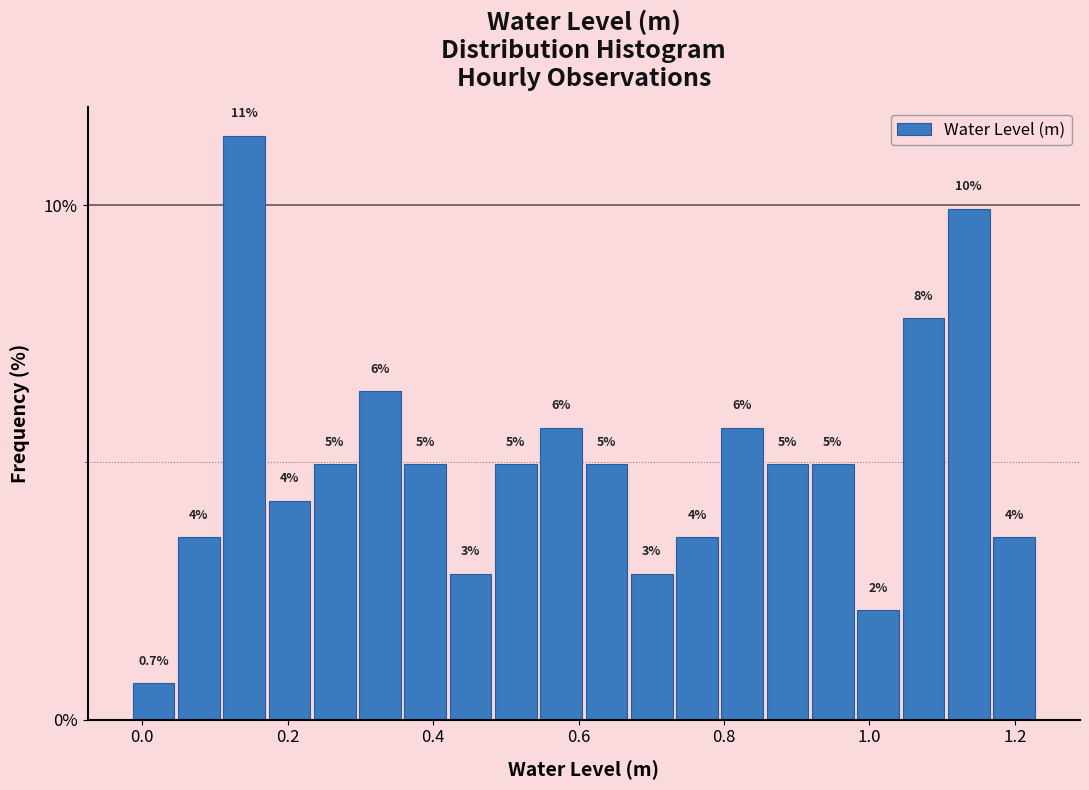

Read against the x-axis, roughly where is the centre of the tallest bar?

0.14